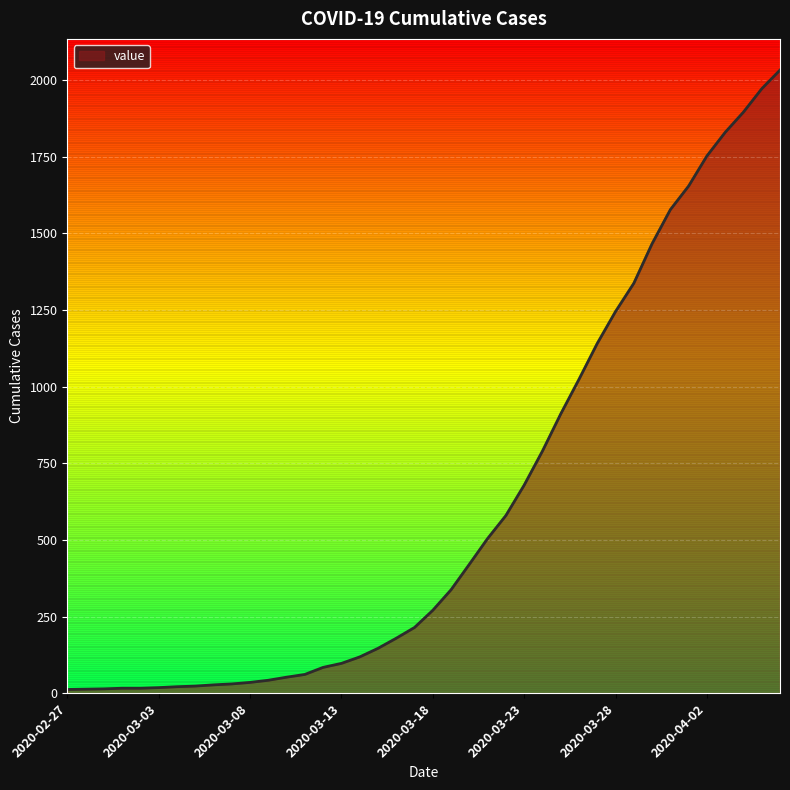

What is the maximum value shown in the chart?

2032